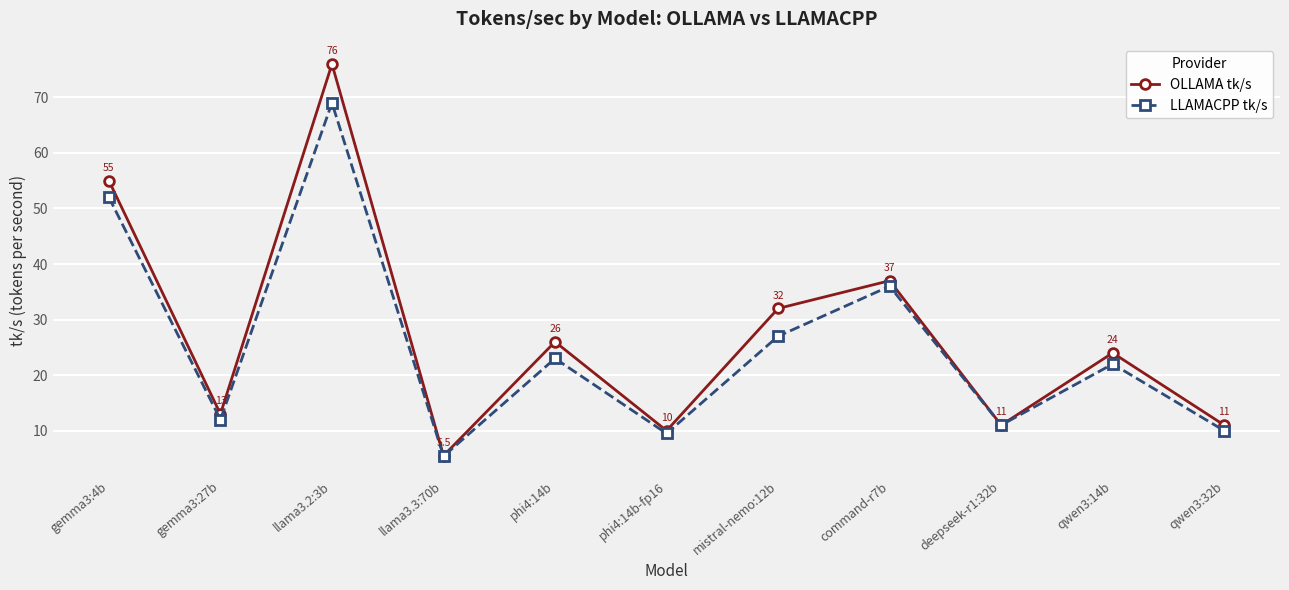

Is this an area chart (filled region under the line)?

No